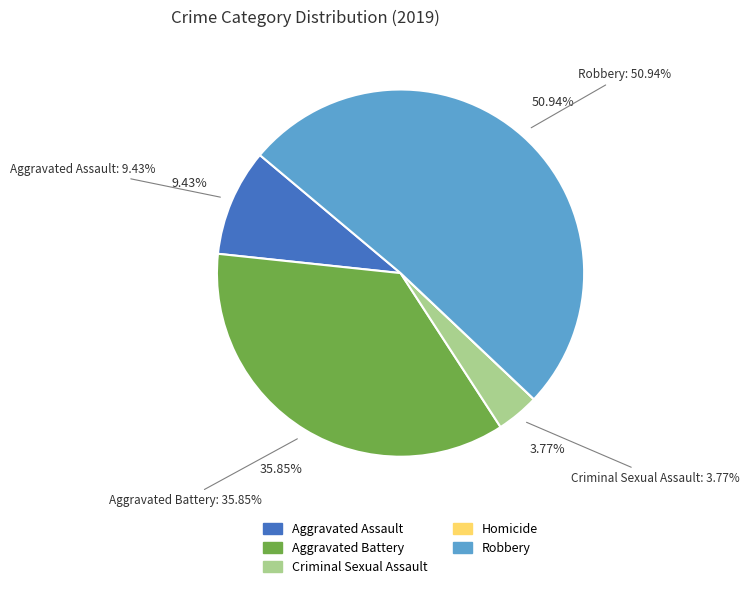

What is the total percentage of Robbery and Aggravated Battery?

86.8%